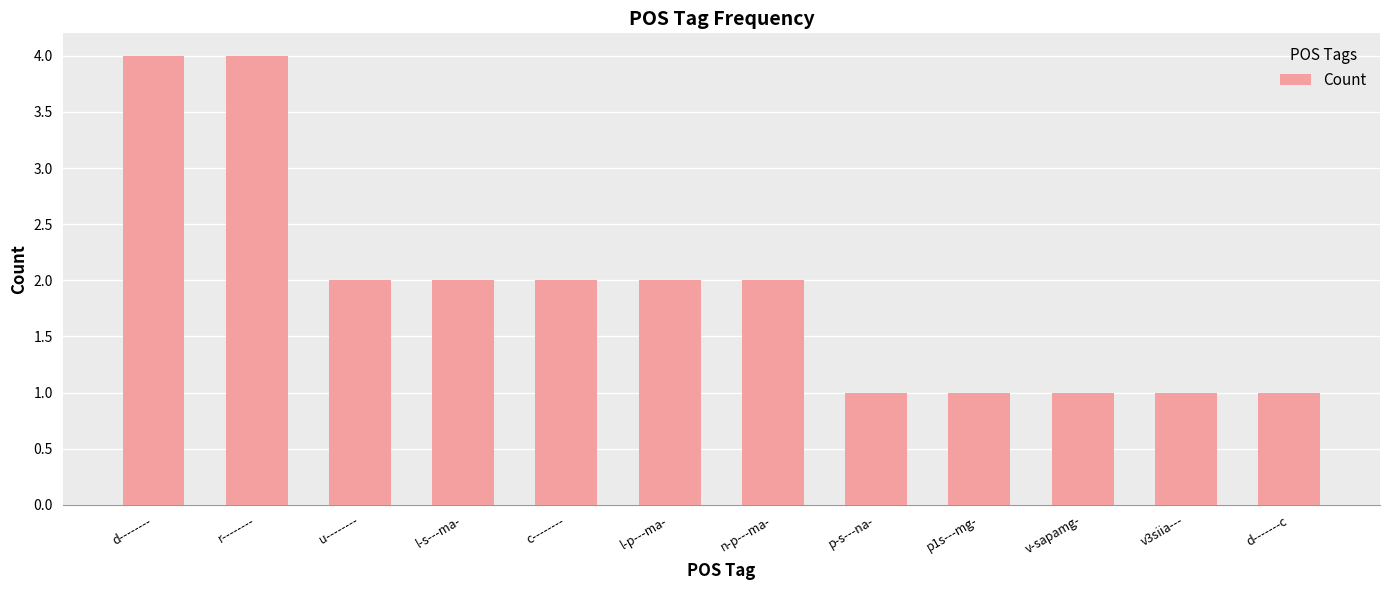

Is it true that the value at v3siia--- is 2?

False